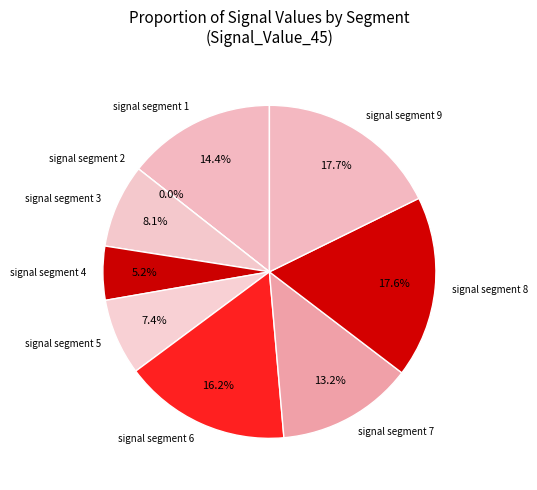

To the nearest percent, what portion does signal segment 6 represent?

16%